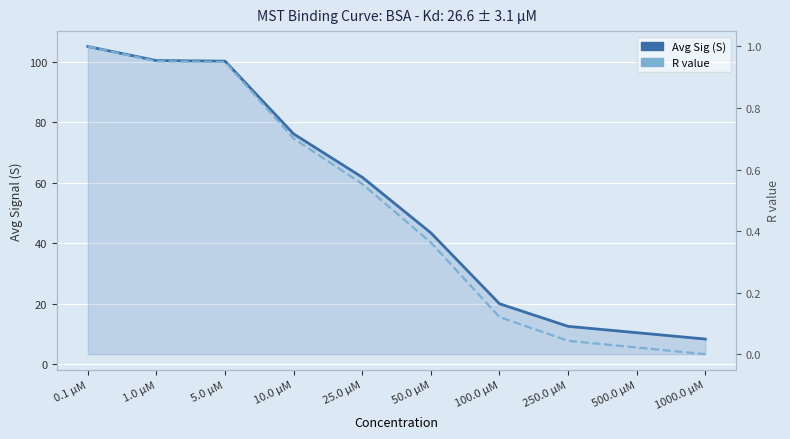

The Avg Sig (S) series shows 133.1 at 10.0 µM. True or false?

False